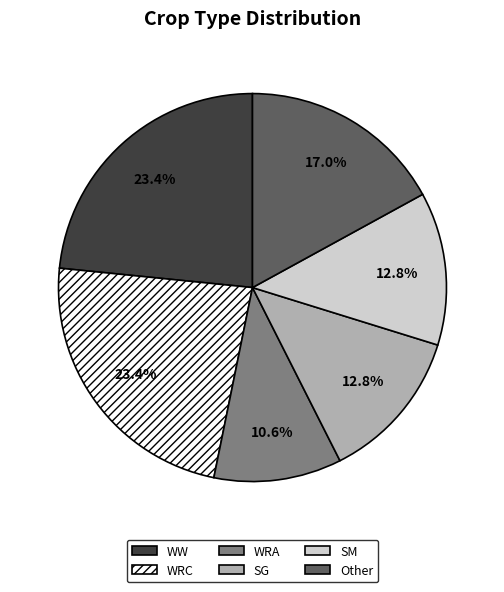

Approximately how many times larger is the value at WRA compared to SM?

0.8